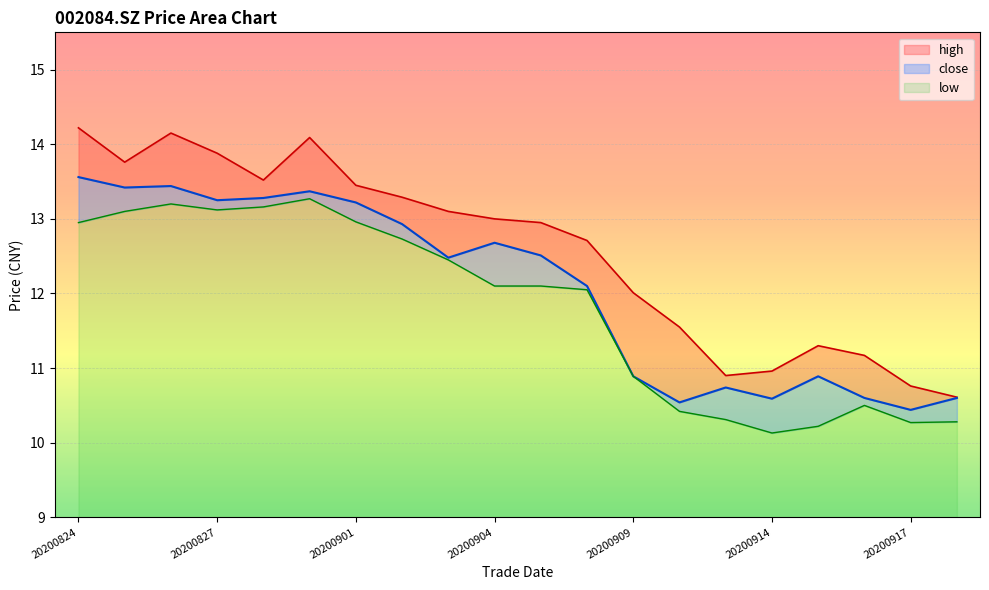

How many interior local peaks does the close series have?

5